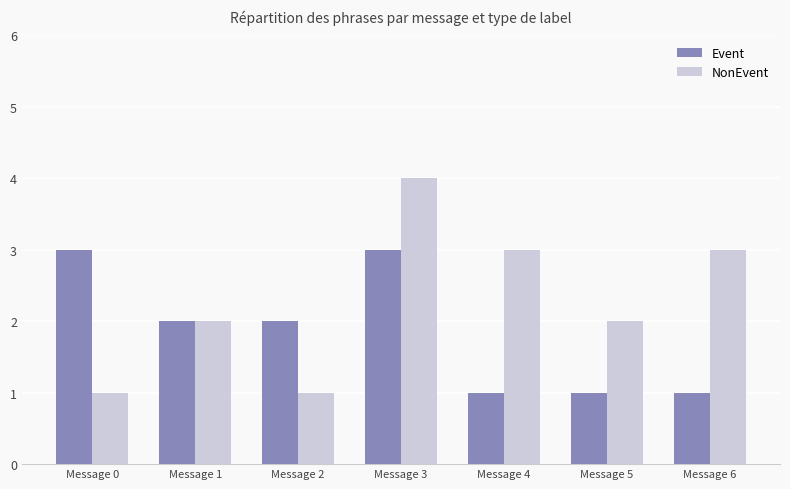

The value of NonEvent at Message 1 is 2. True or false?

True